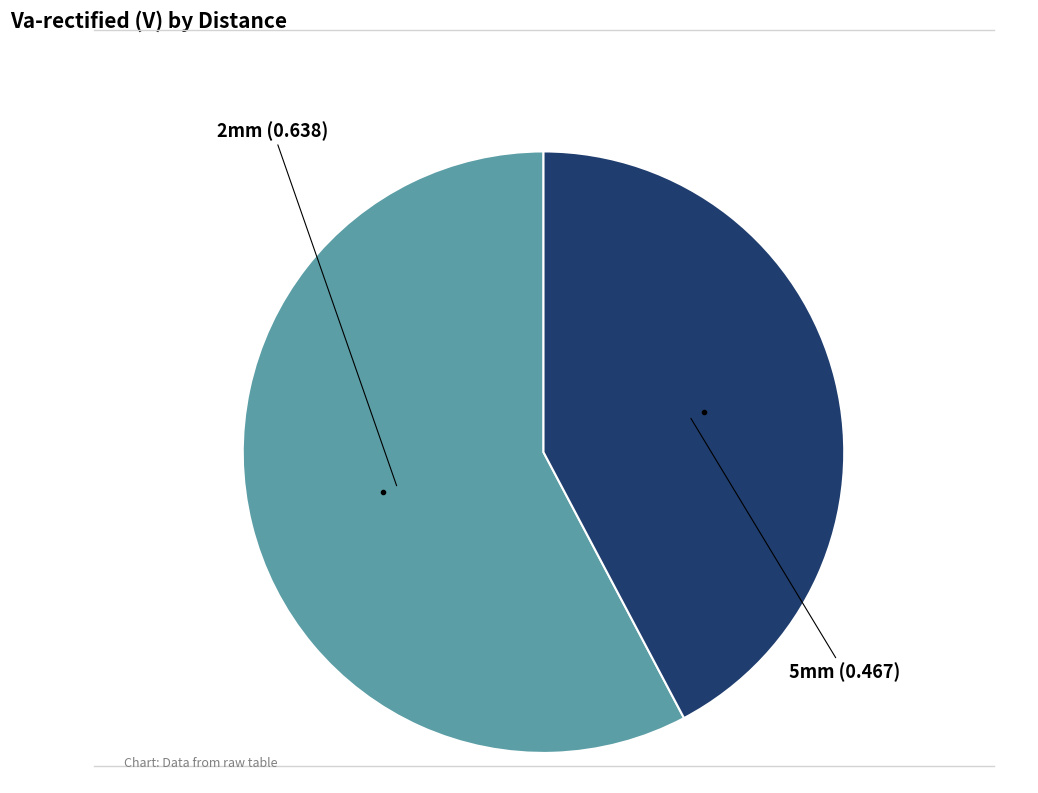

Is there any slice that represents more than half of the pie?

Yes